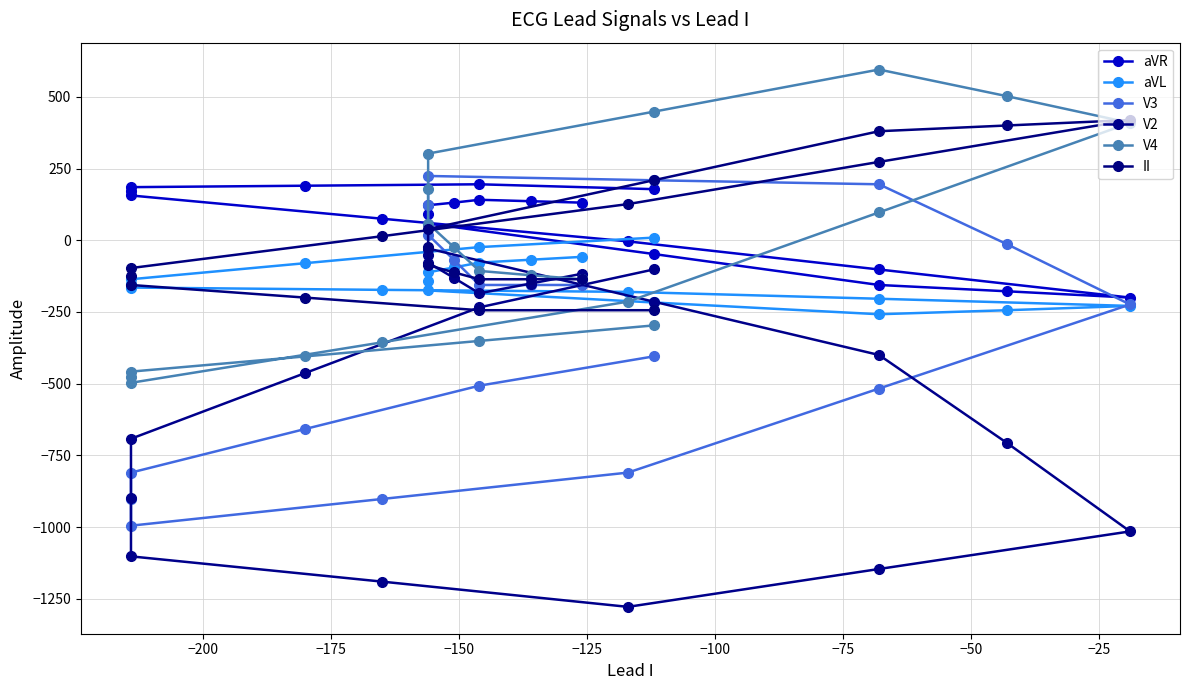

How many lines are shown in the chart?

6